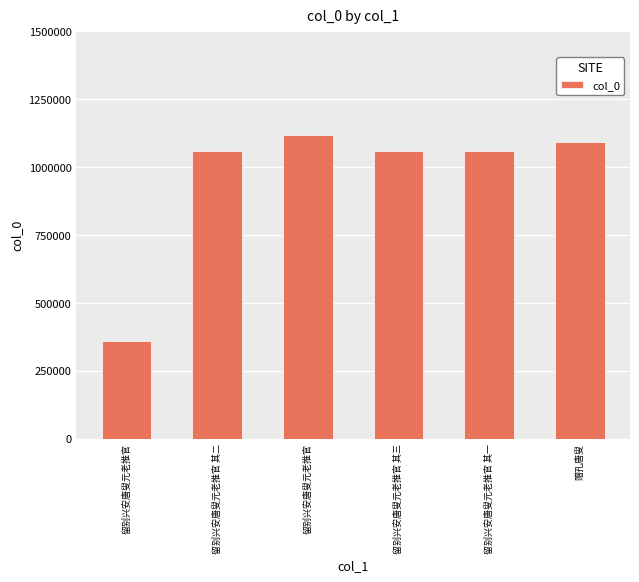

Count the number of categories in the chart.

6